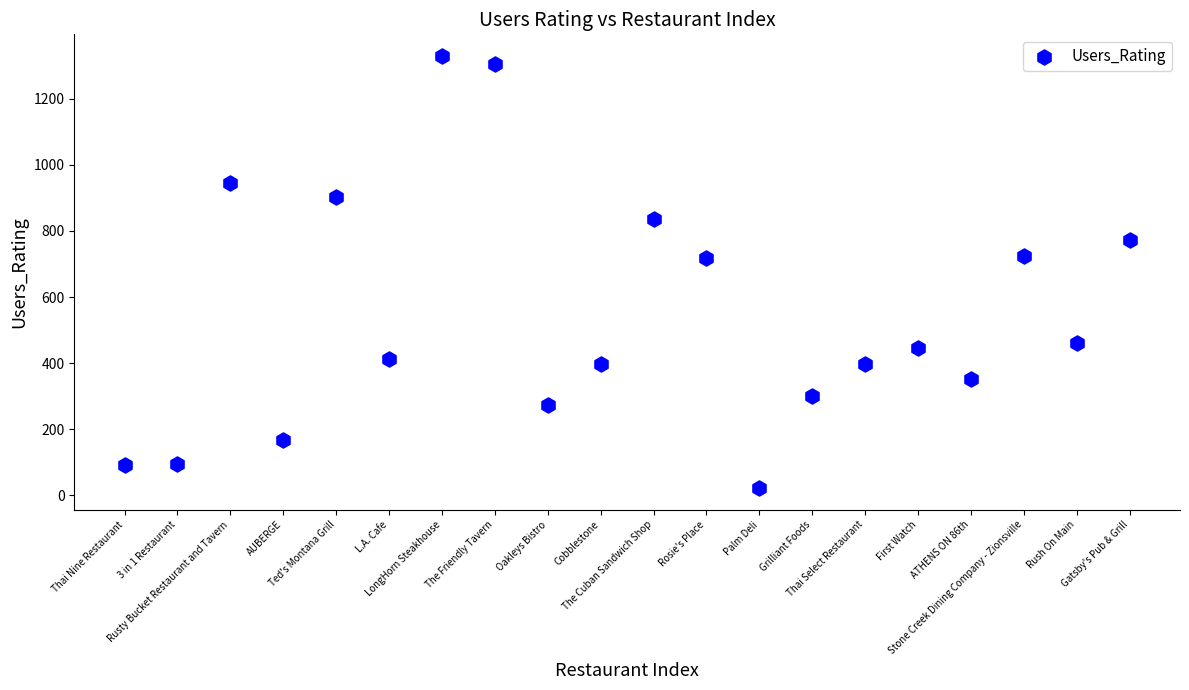

What is the range of Y values (max minus min)?

1309